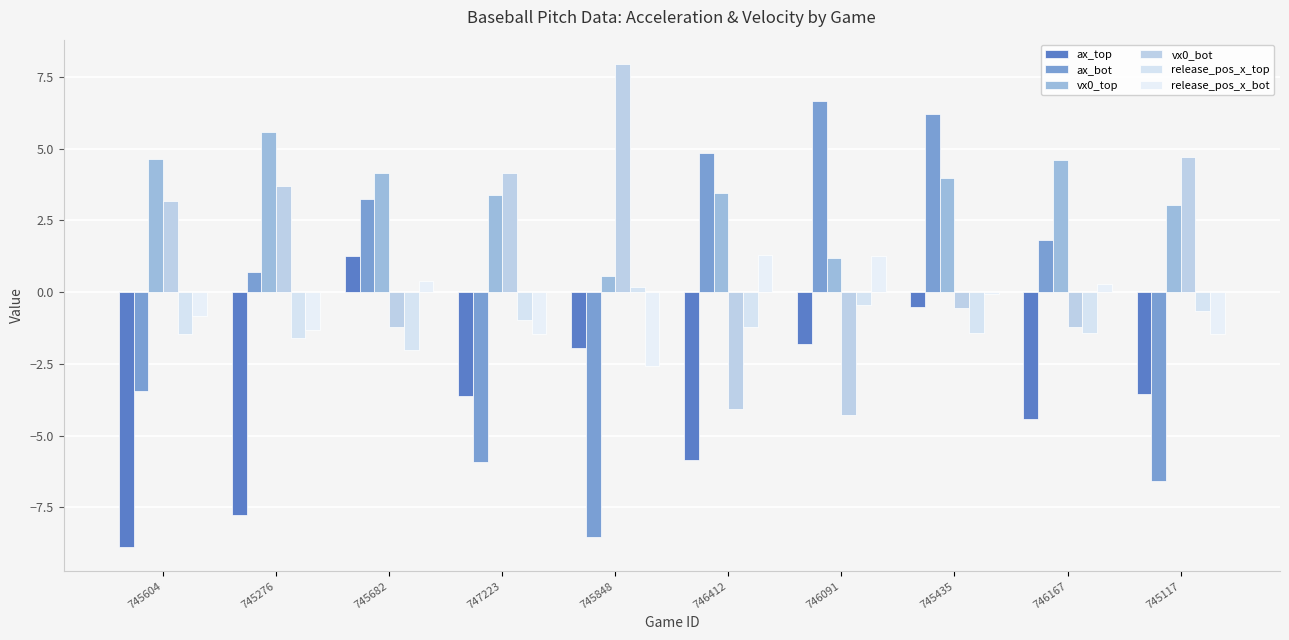

Which category has the lowest value in the release_pos_x_top series?

745682